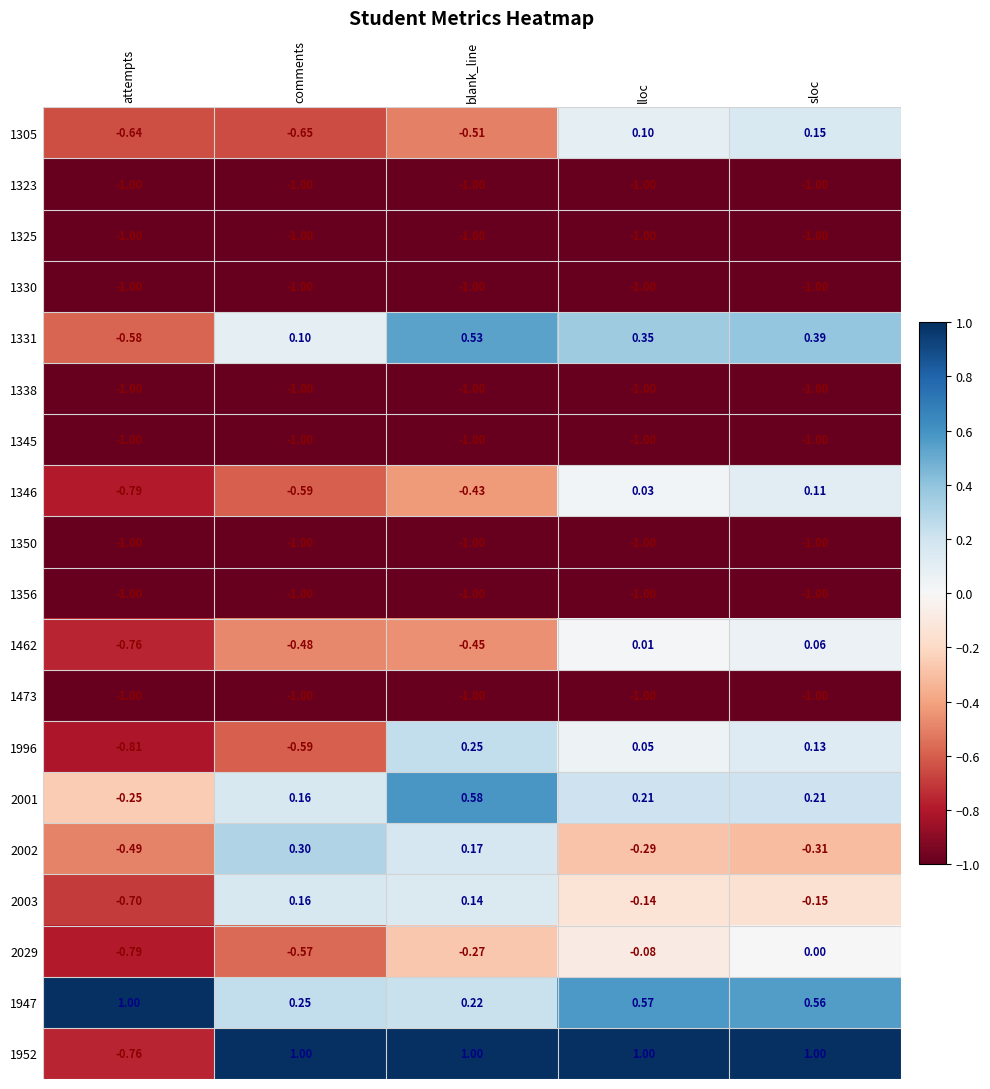

List the labels in order of 1305 value, smallest first.

comments, attempts, blank_line, lloc, sloc